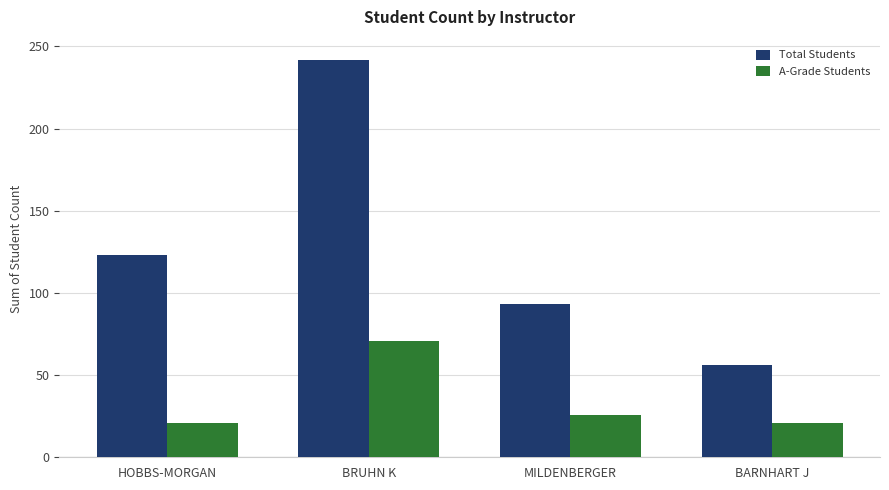

How many bars are there in each group?

2